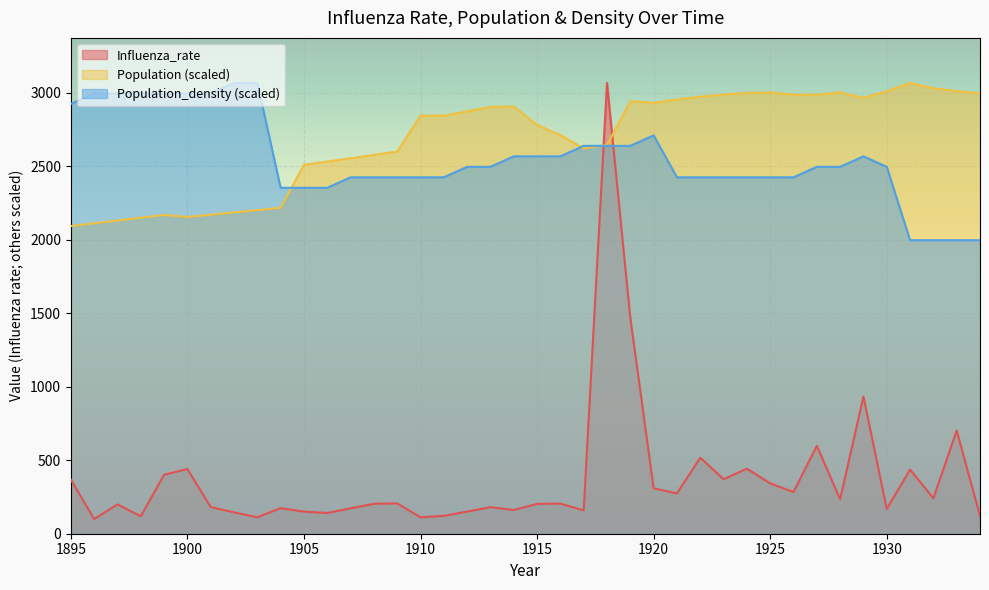

At which label is Population_density closest to 2532?

1912